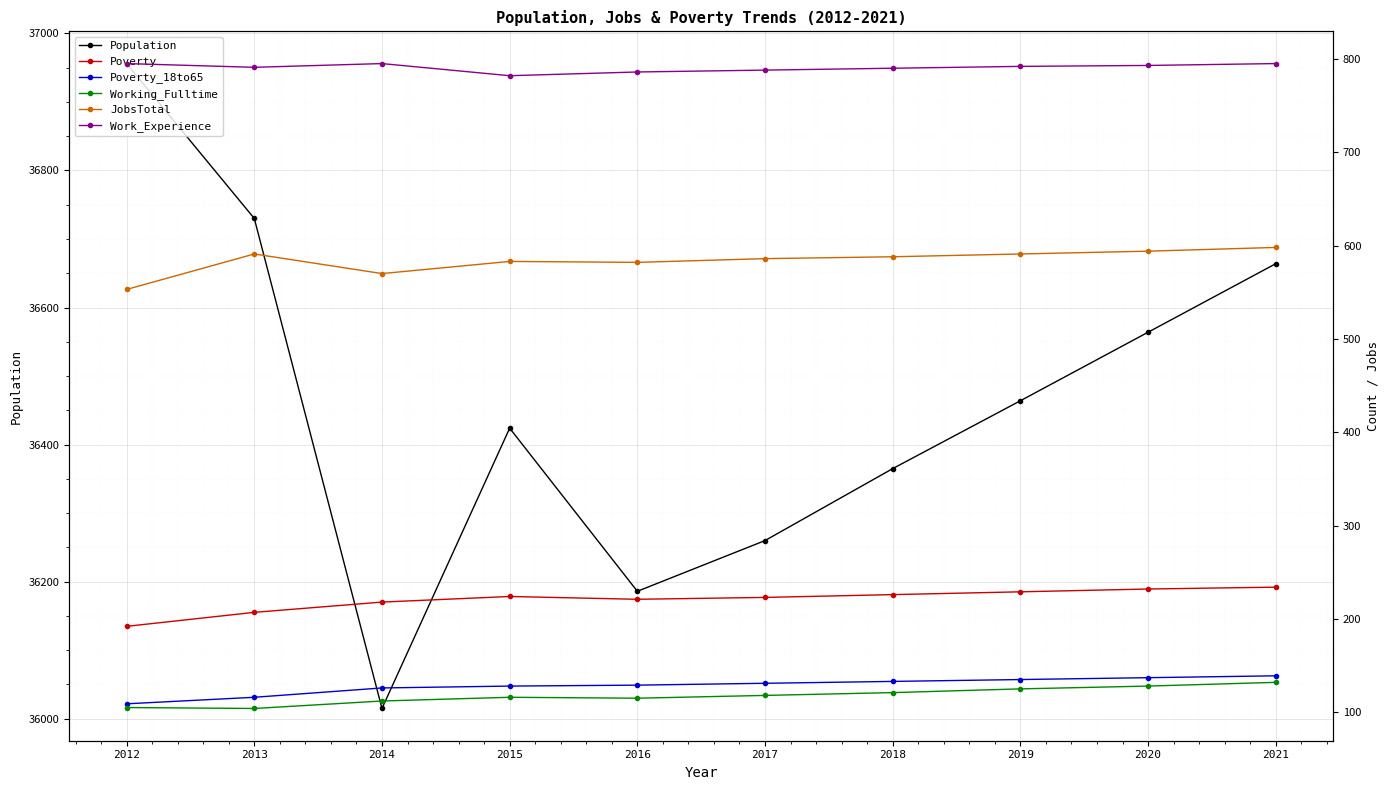

What is the difference between the highest and lowest values at 2018?

36244